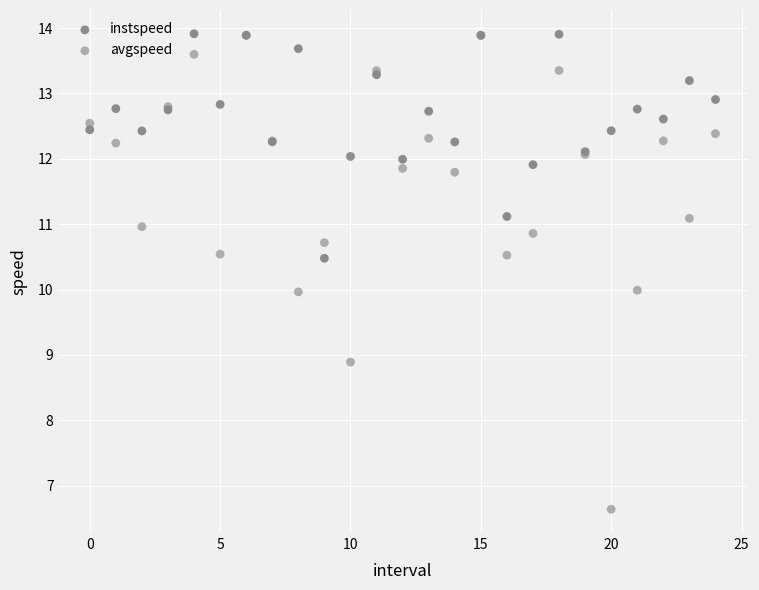

What are all the series names shown in the legend?

instspeed, avgspeed